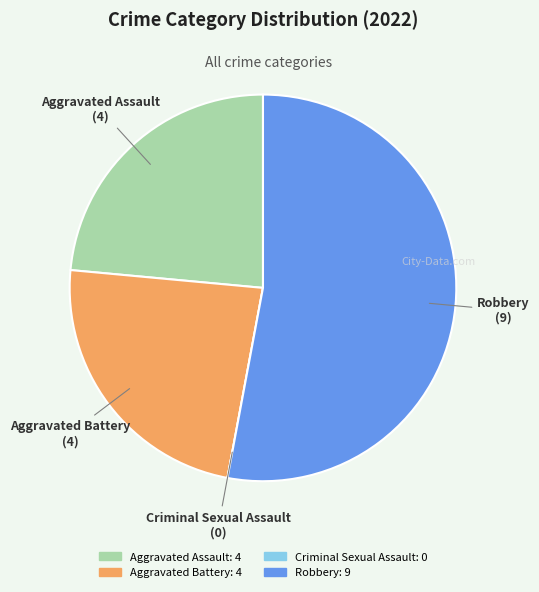

Between Robbery and Aggravated Battery, which is larger?

Robbery